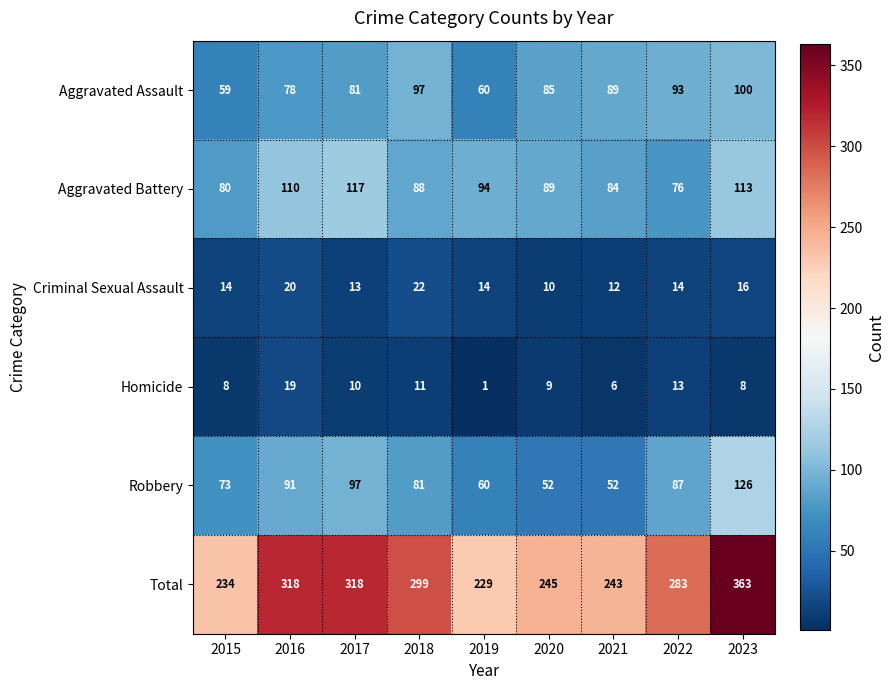

Which series changed the most between 2017 and 2020?

Total